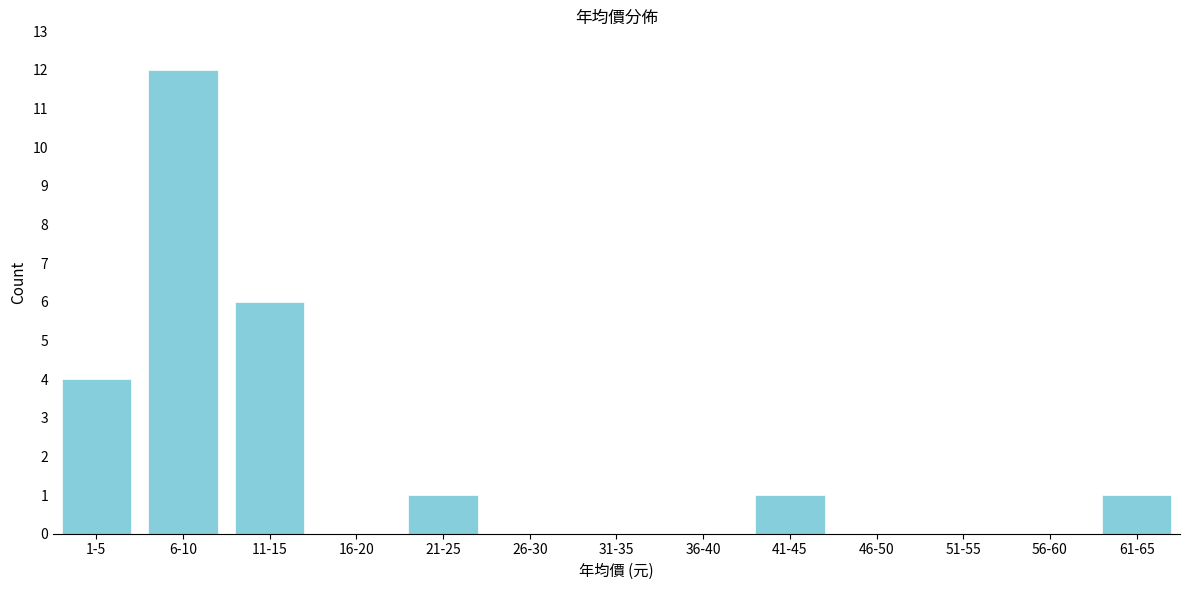

Reading left to right, list all the values displayed in this chart.

1-5=4	6-10=12	11-15=6	16-20=0	21-25=1	26-30=0	31-35=0	36-40=0	41-45=1	46-50=0	51-55=0	56-60=0	61-65=1